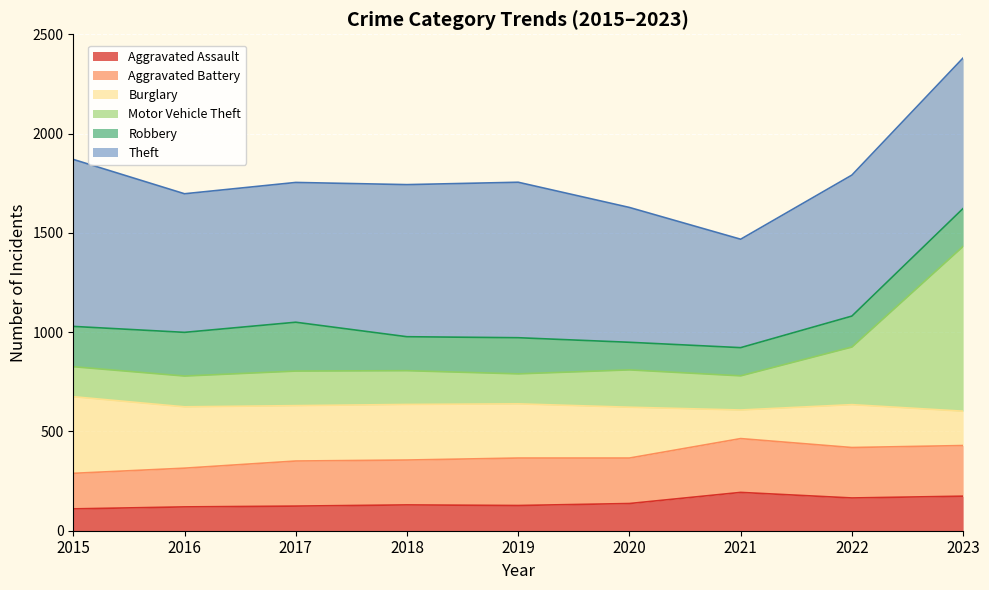

At which category is the sum across all series the highest?

2023